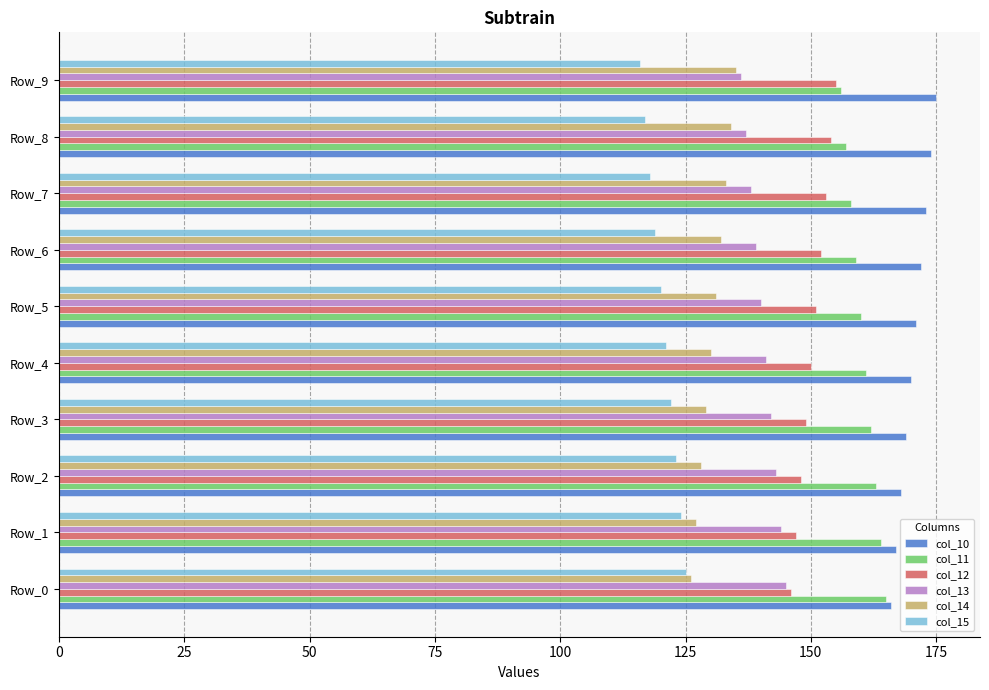

What are all the series names shown in the legend?

col_10, col_11, col_12, col_13, col_14, col_15